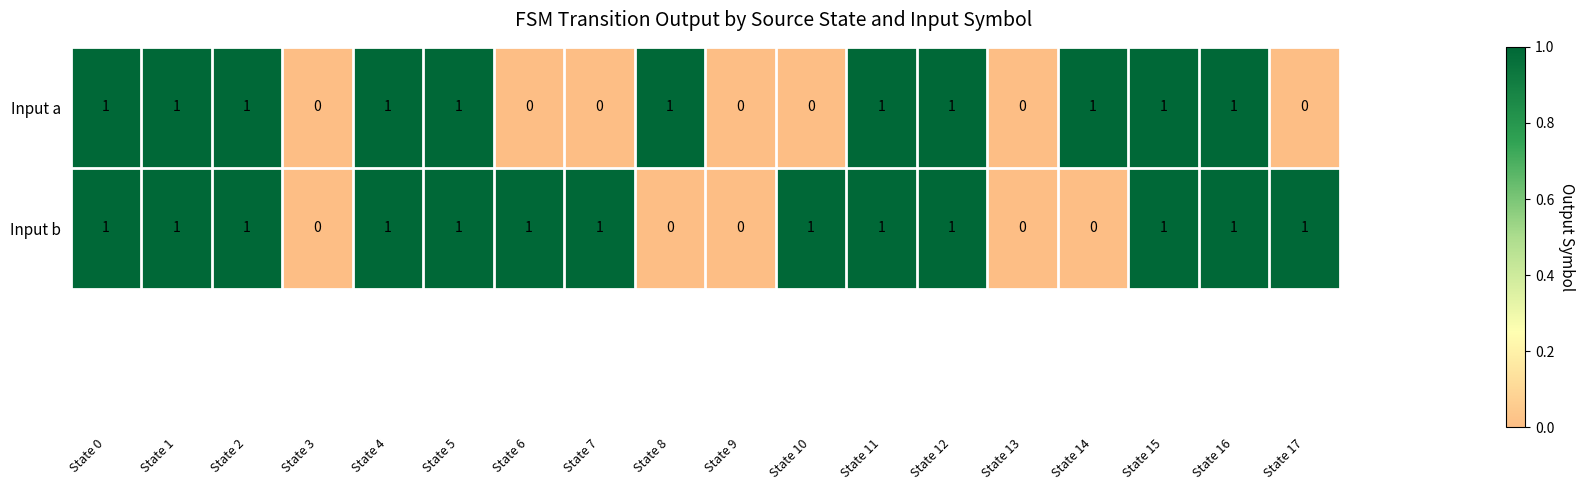

What is the total value across all series at State 5?

2